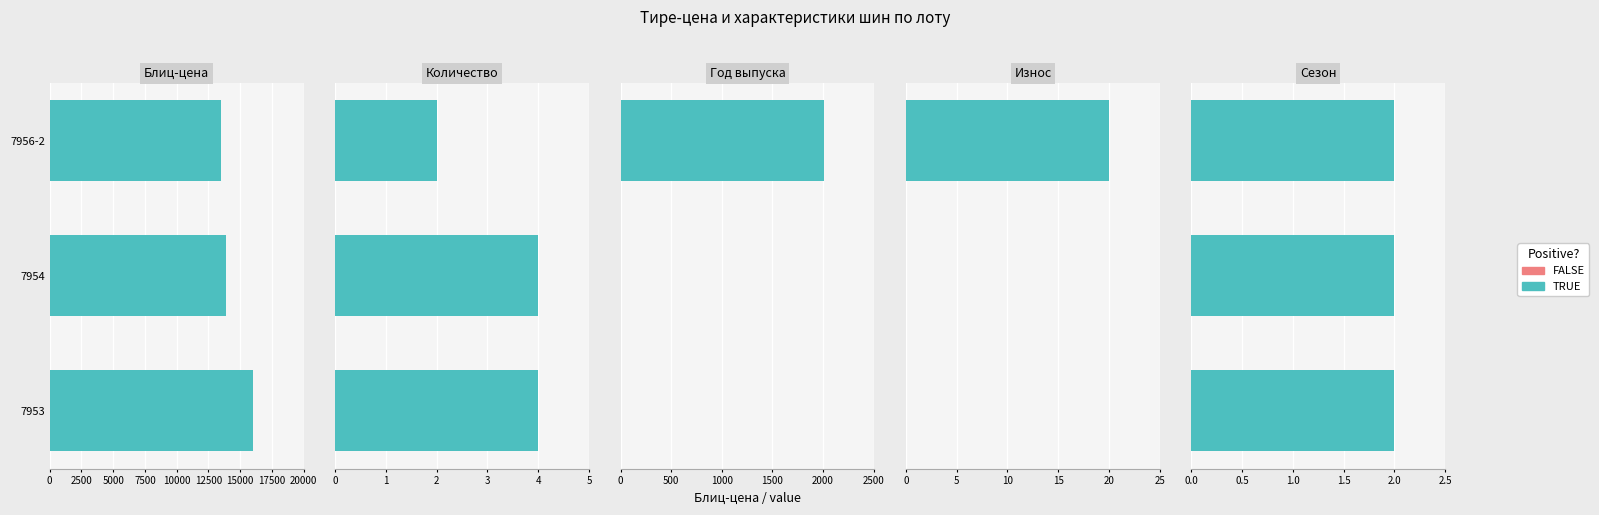

What is the value of the Износ bar at the 3rd from the left?

20.0